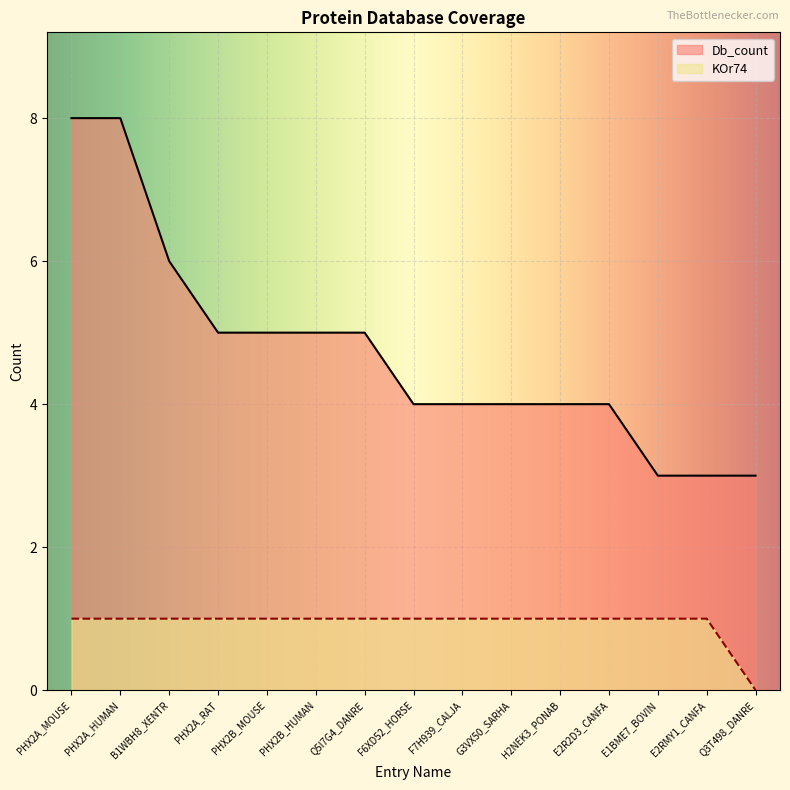

Between PHX2B_MOUSE and F7H939_CALJA, which series saw the biggest shift?

Db_count